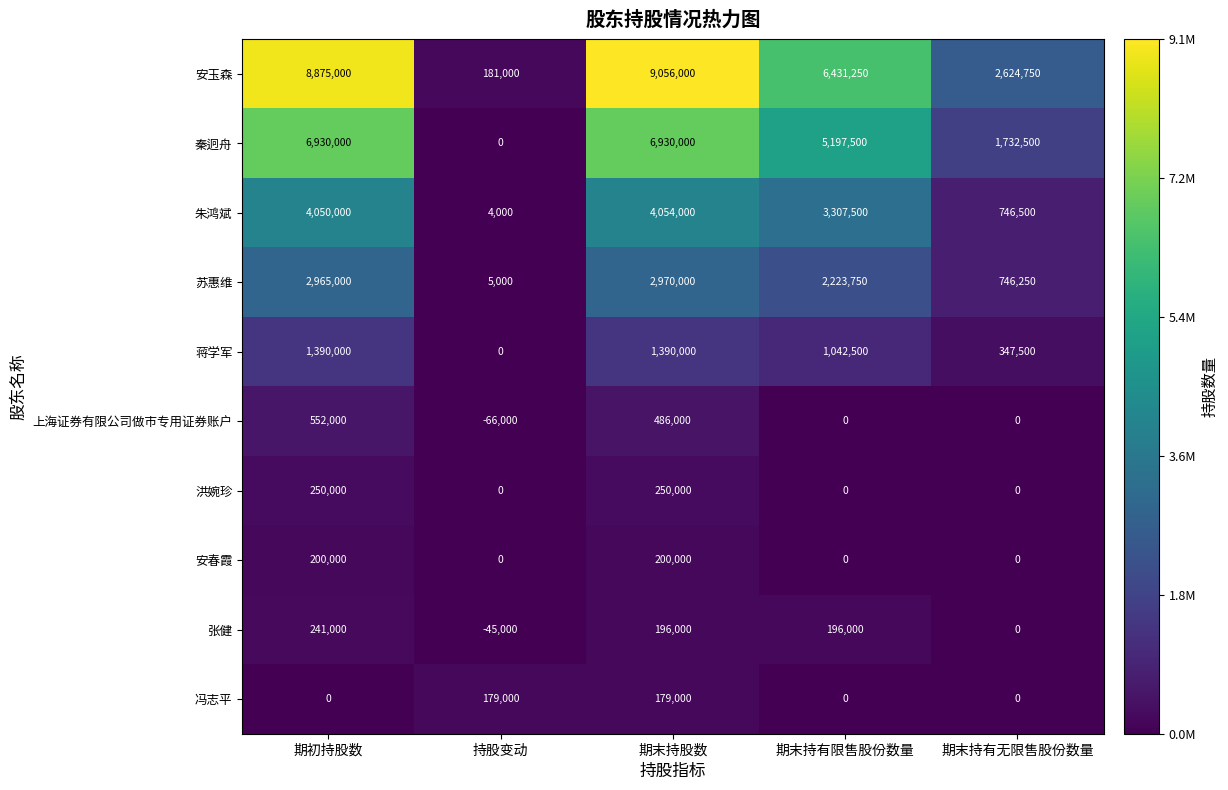

Count the 蒋学军 values in the range 347500 to 1390000.

4